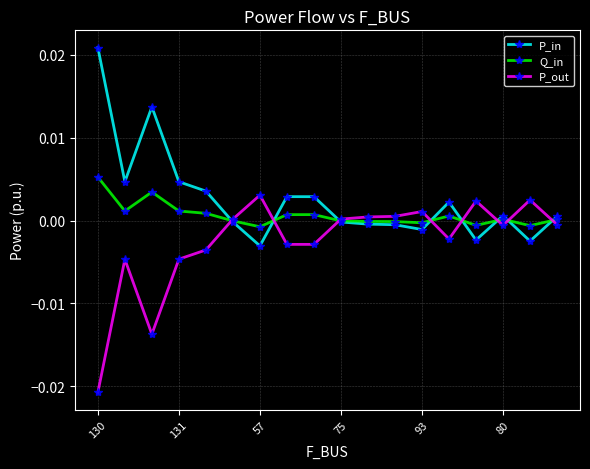

True or false: Q_in has more than 0 interior local peaks.

True